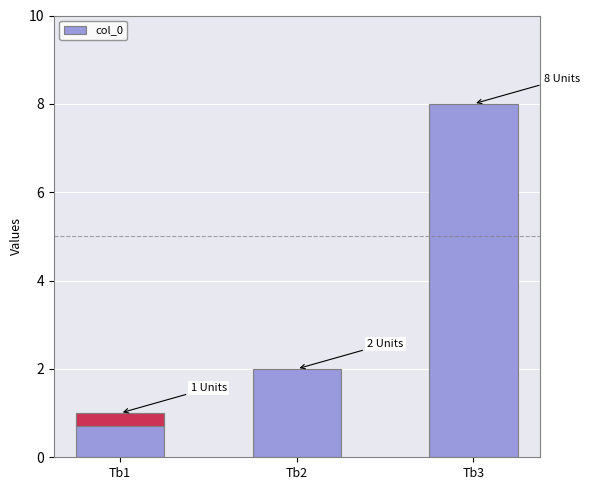

What is the change in value from Tb2 to Tb3?

+6